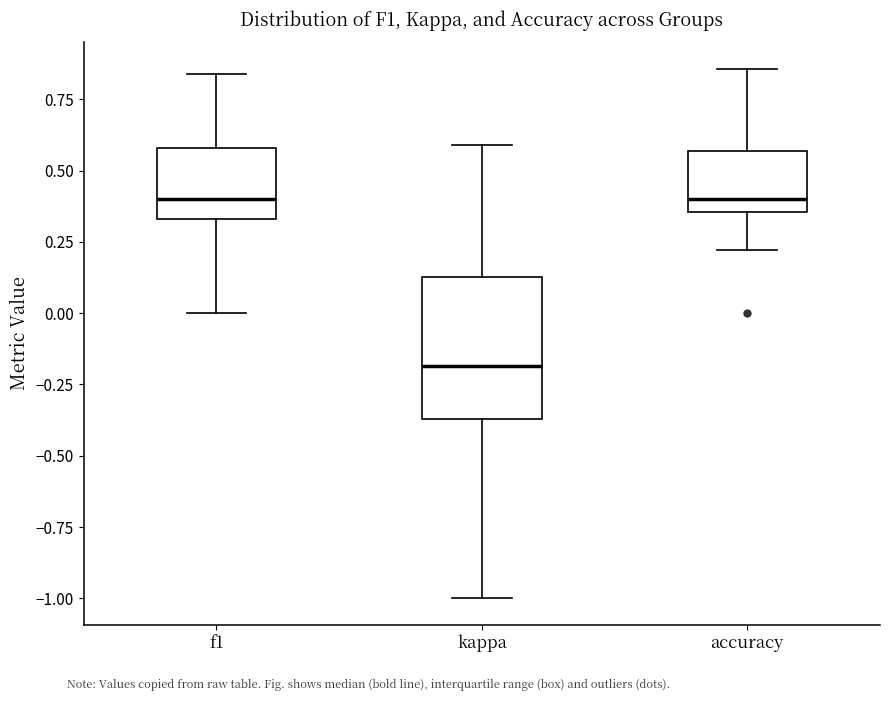

Comparing the boxes themselves (not the whiskers), which one is the tallest?

kappa